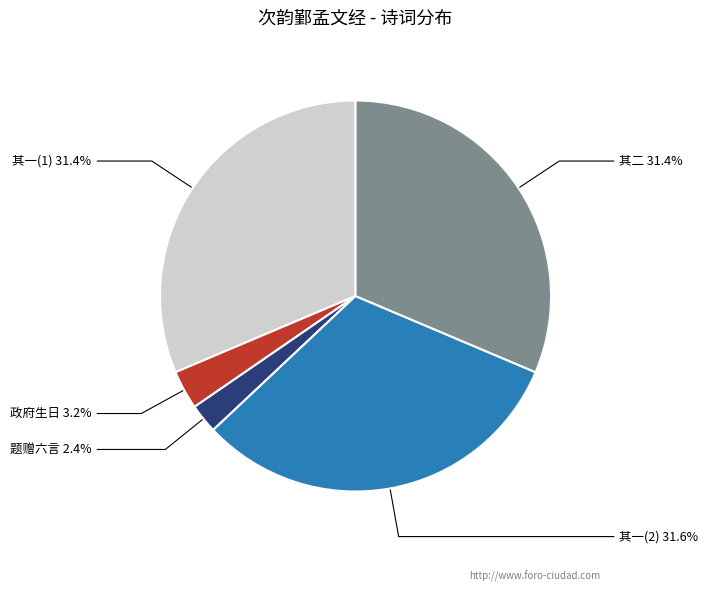

Is there a majority slice in this chart?

No